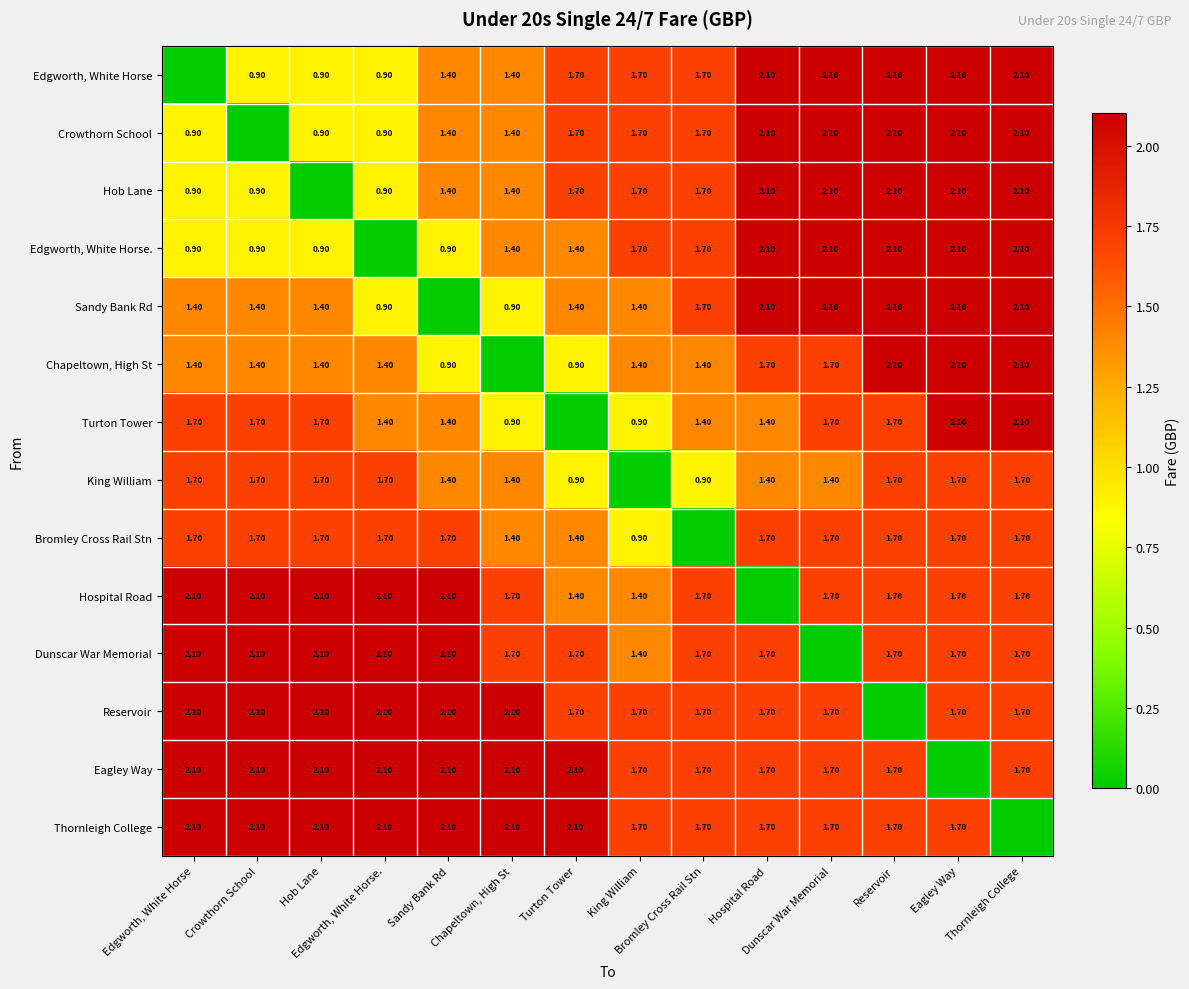

The Edgworth, White Horse. series shows 1.4 at Edgworth, White Horse. True or false?

False